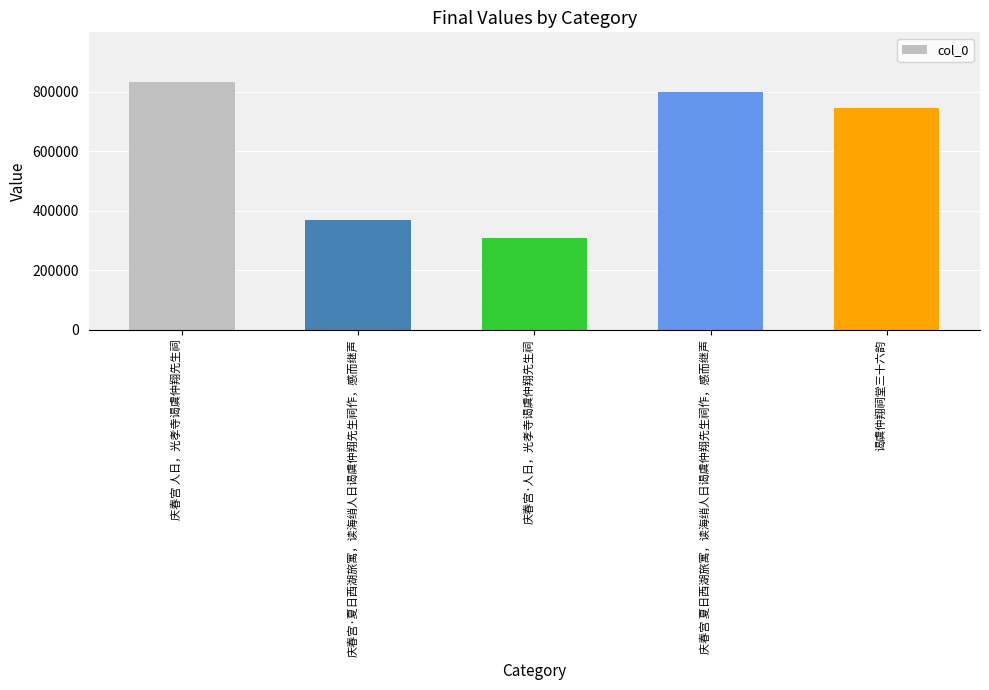

What is the label of the 2nd bar from the right?

庆春宫 夏日西湖旅寓，读海绡人日谒虞仲翔先生祠作，感而继声